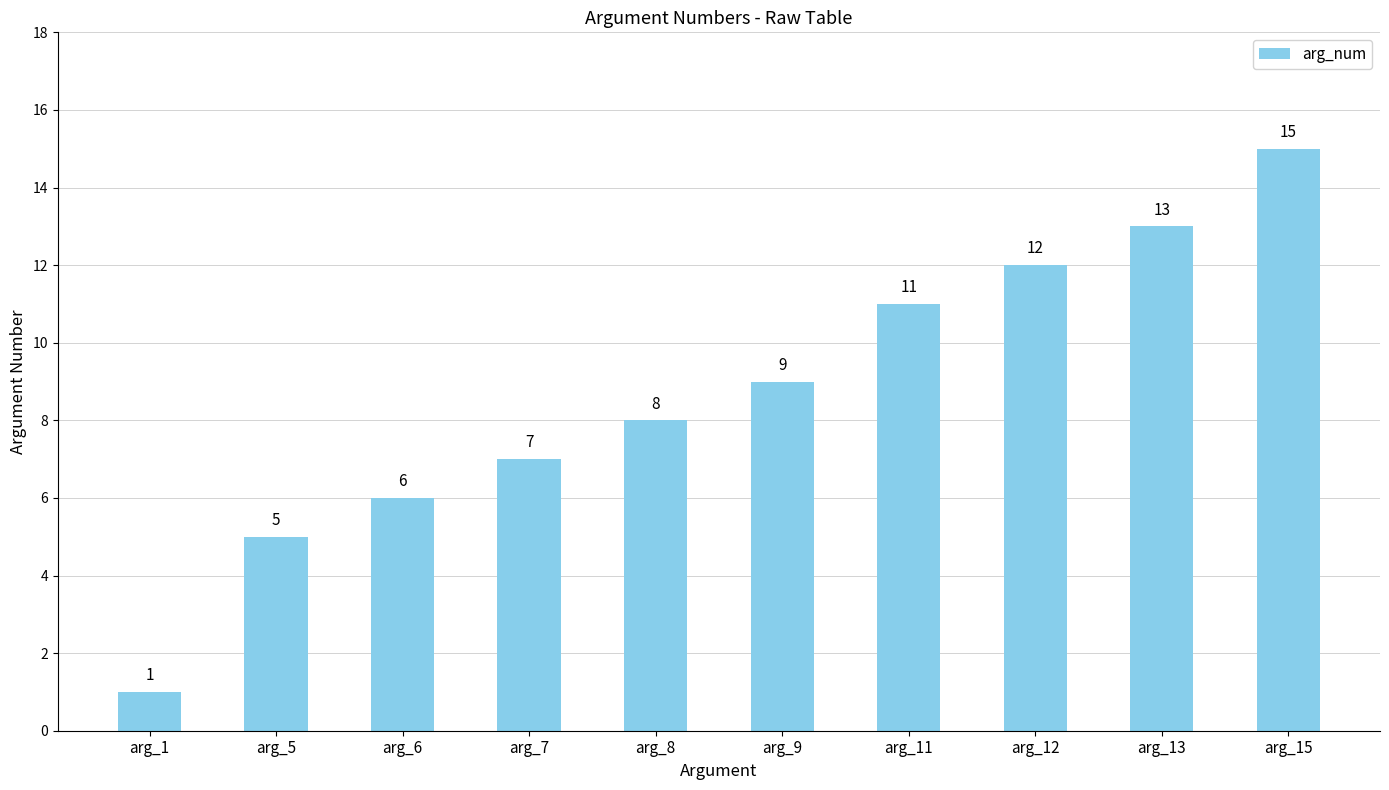

True or false: the data shows 20 at arg_13.

False